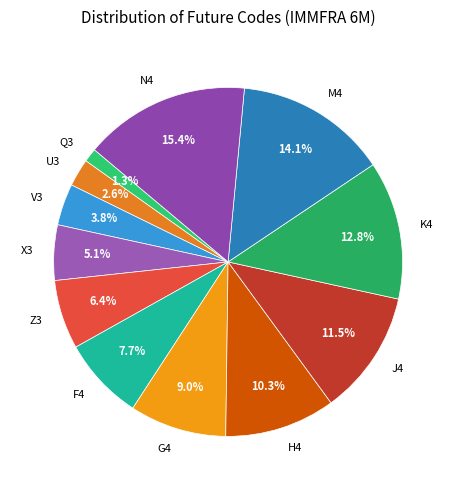

Between K4 and F4, which is larger?

K4